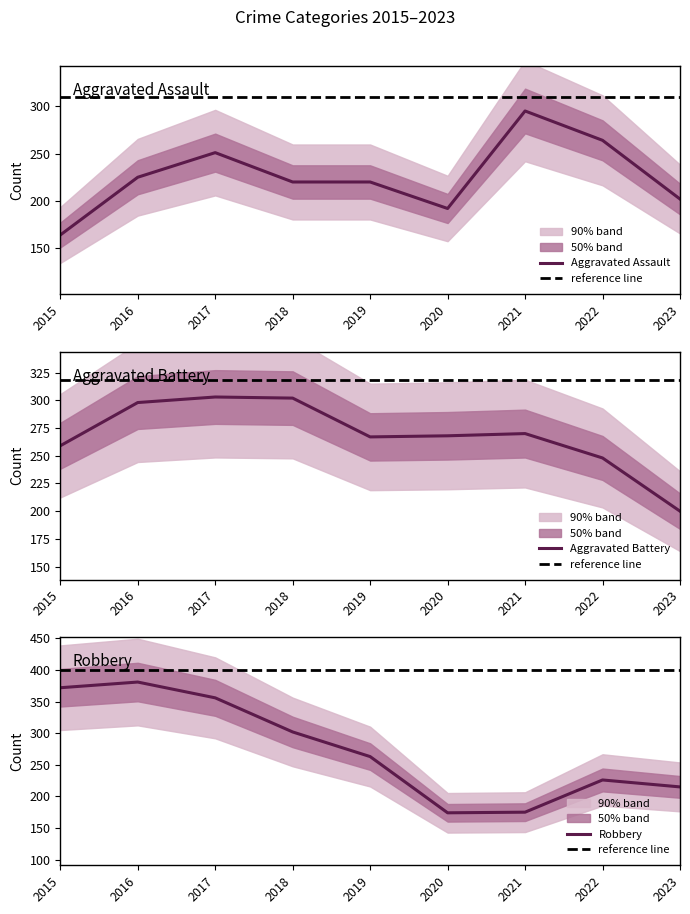

Which series ends up on top after the final intersection of Robbery and Aggravated Battery?

Robbery